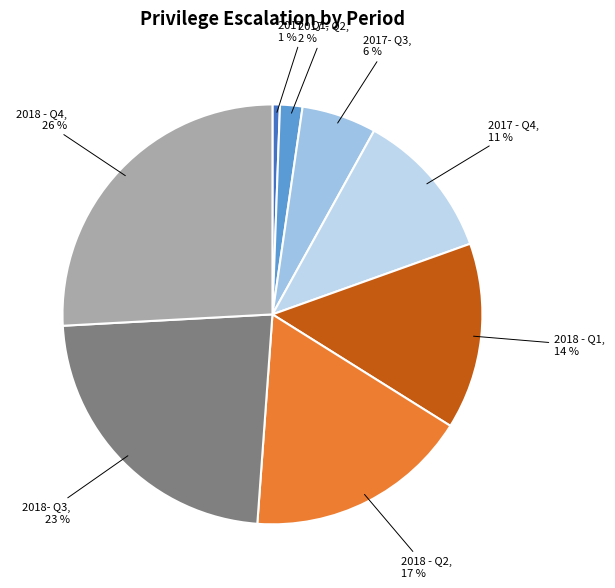

What is the smallest slice in the pie chart?

2017 - Q1